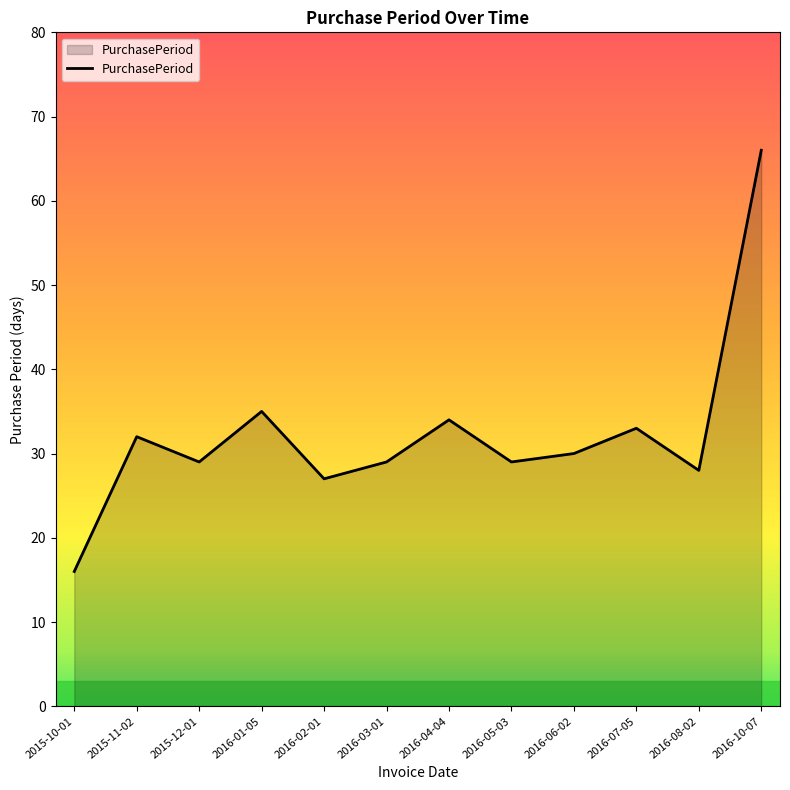

What position from the left is 2016-10-07?

12